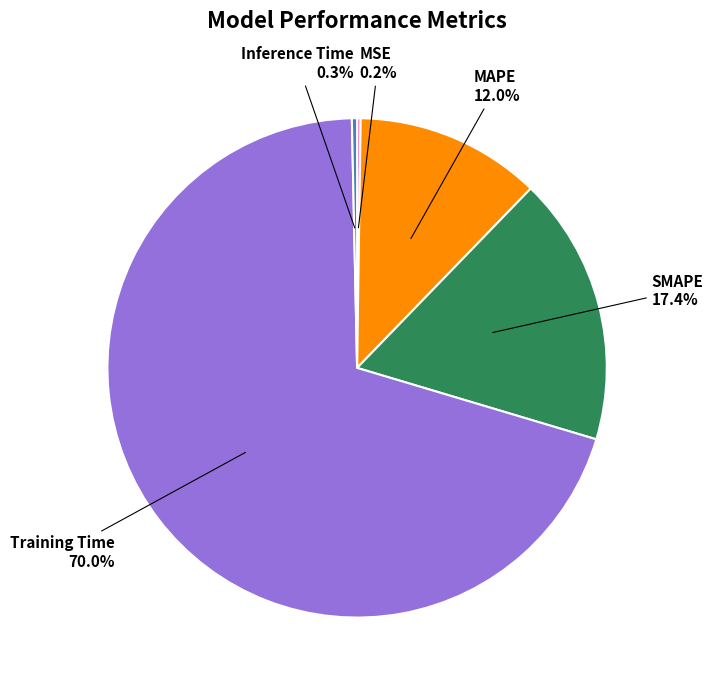

Which slice represents more than half of the pie?

Training Time